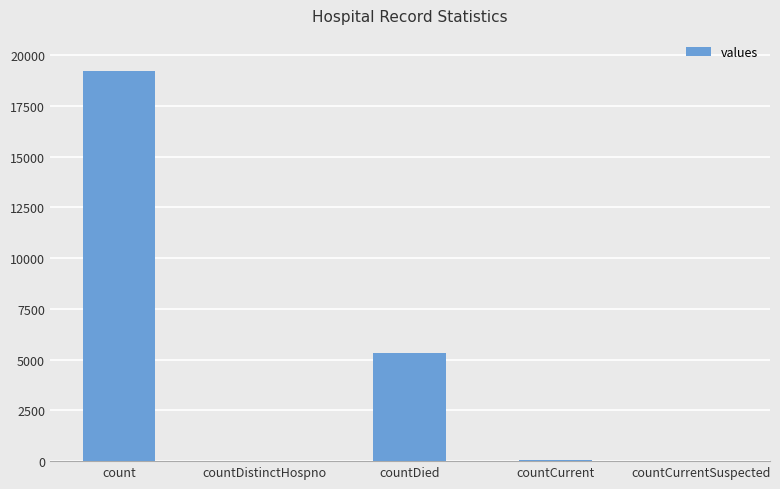

Is it true that the value at count is 33190?

False